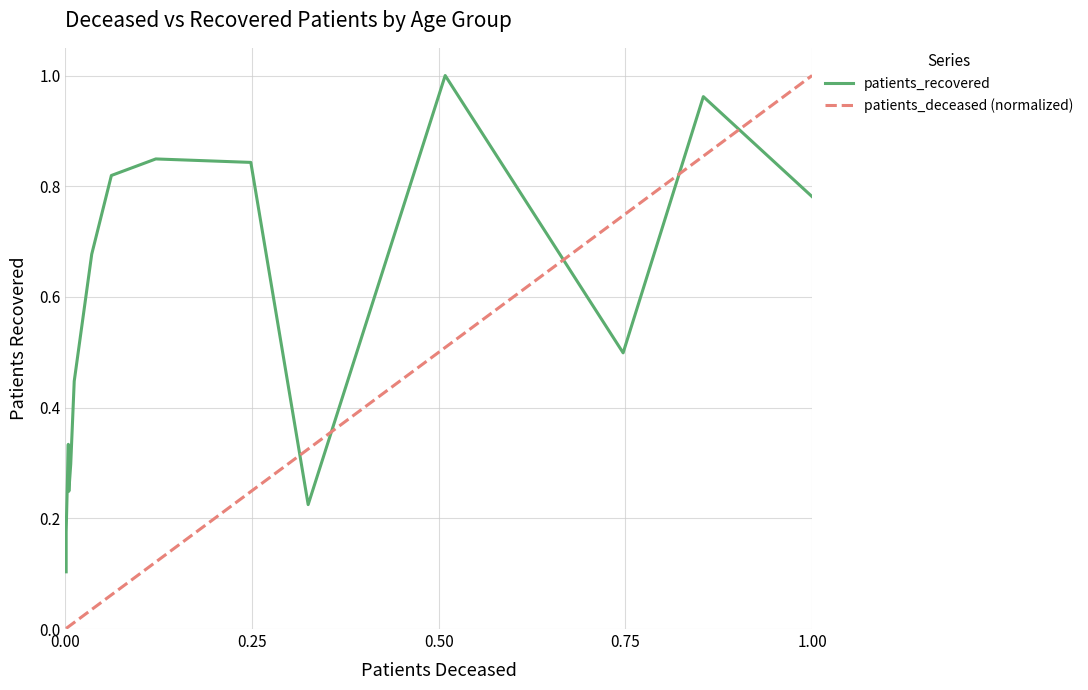

What is the difference between the maximum and minimum values in the patients_recovered series?

0.9